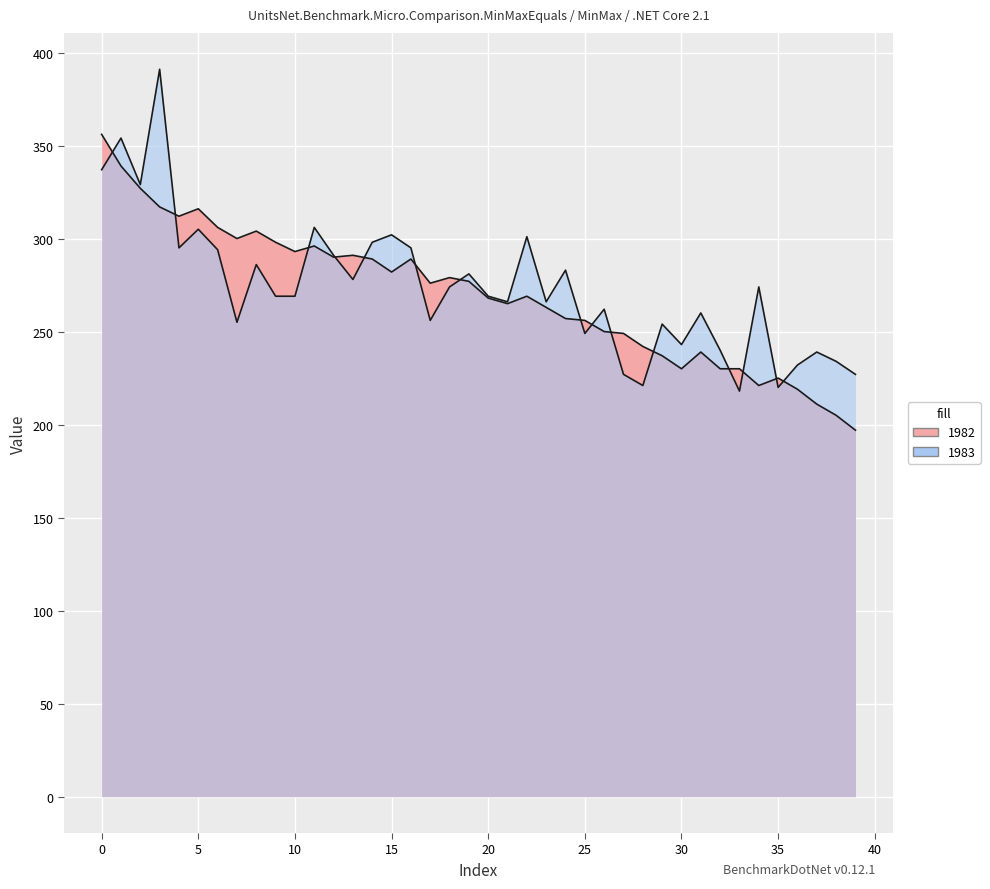

What is the label of the 23rd point from the left?

22